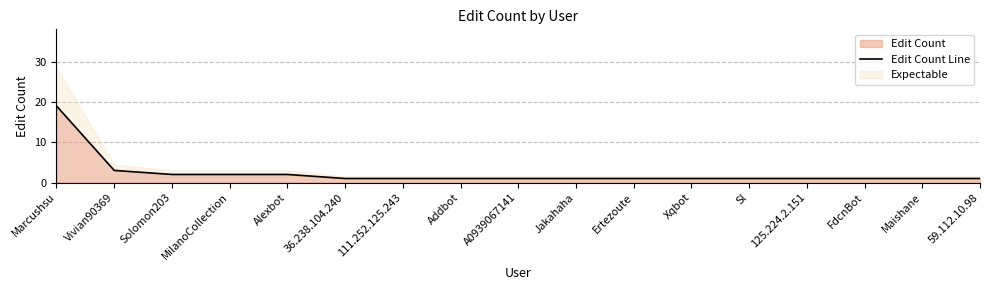

What position from the left is Sl?

13